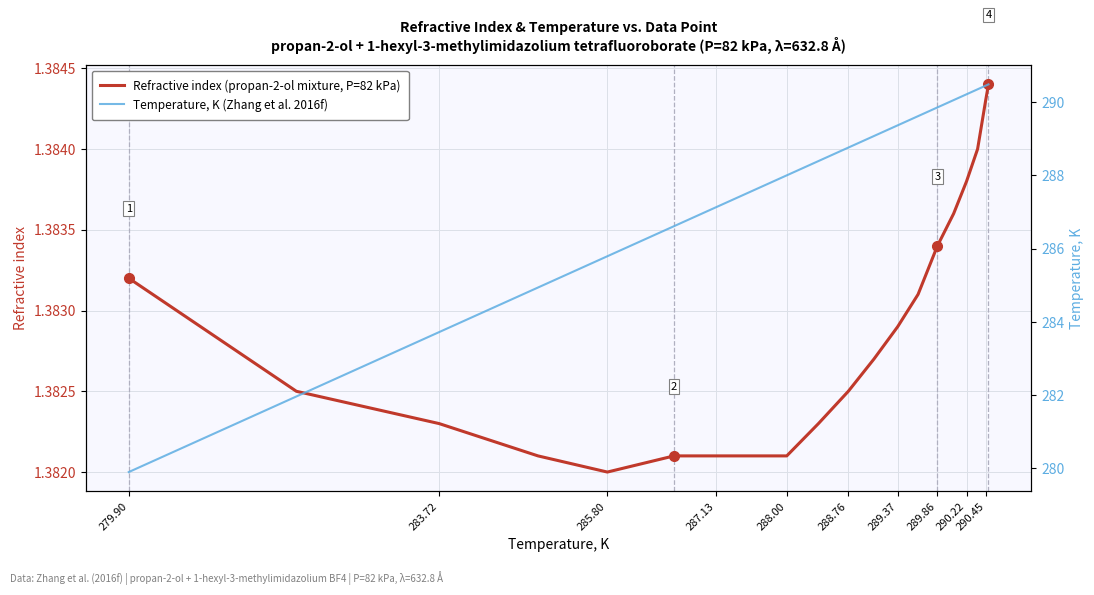

Which series has the largest range (max minus min)?

Temperature, K (Zhang et al. 2016f)